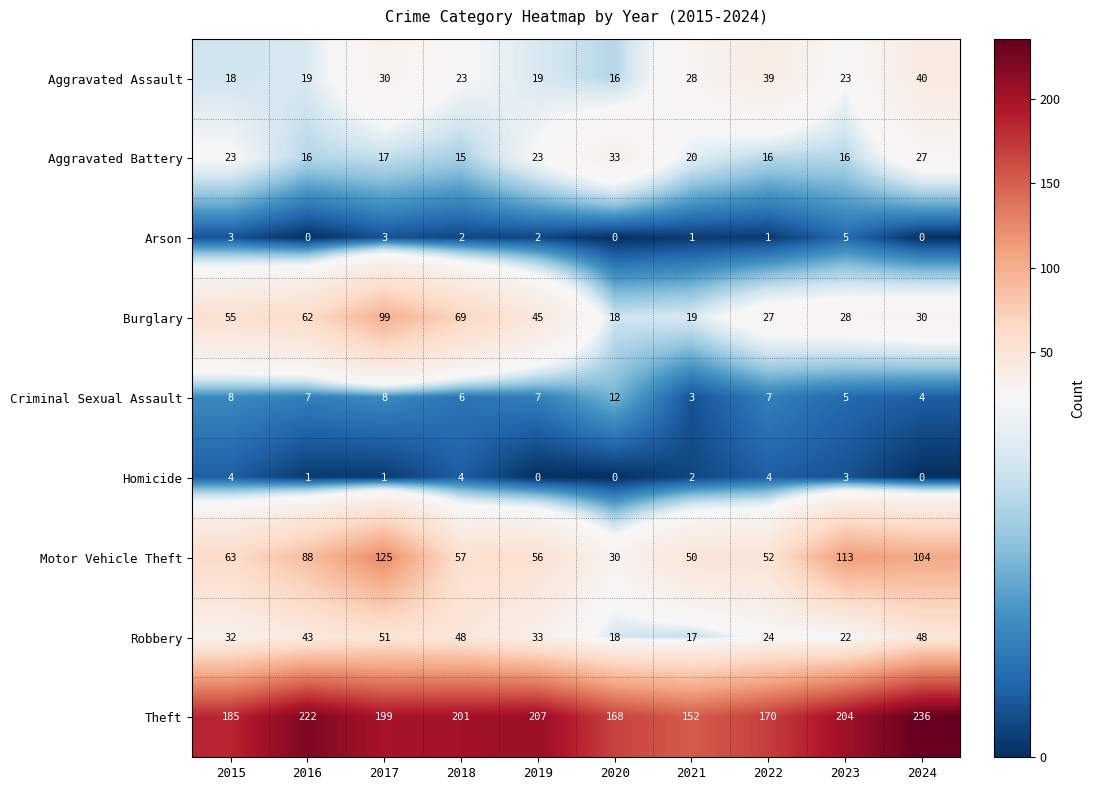

At which category is the sum across all series the highest?

2017